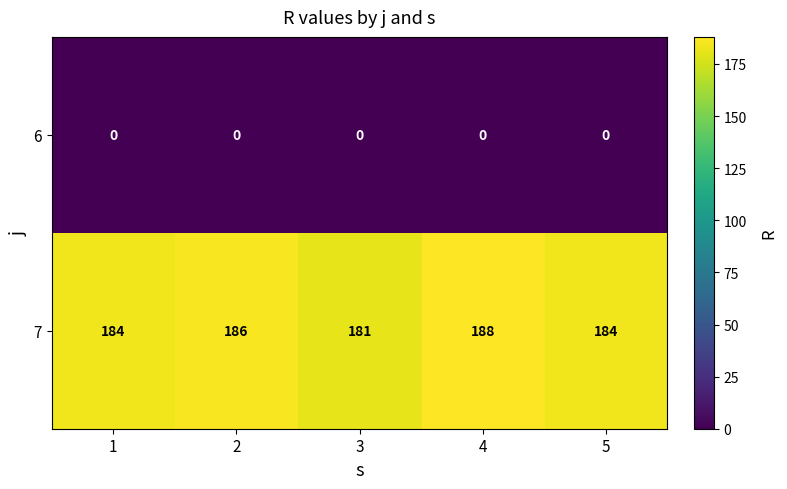

What value does the 7 series have at 2?

186